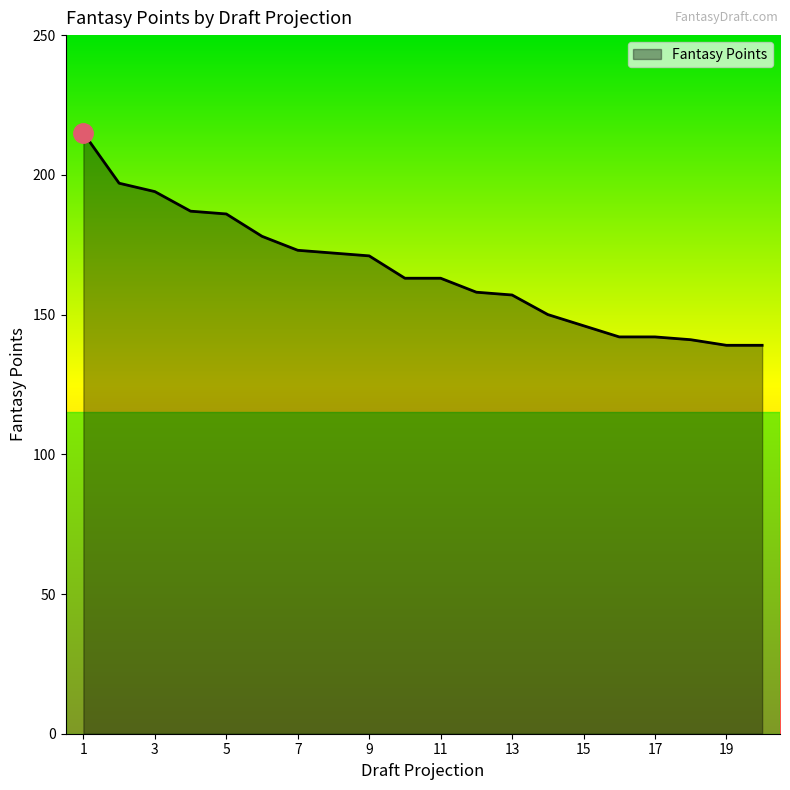

Reading left to right, list all the values displayed in this chart.

215	197	194	187	186	178	173	172	171	163	163	158	157	150	146	142	142	141	139	139